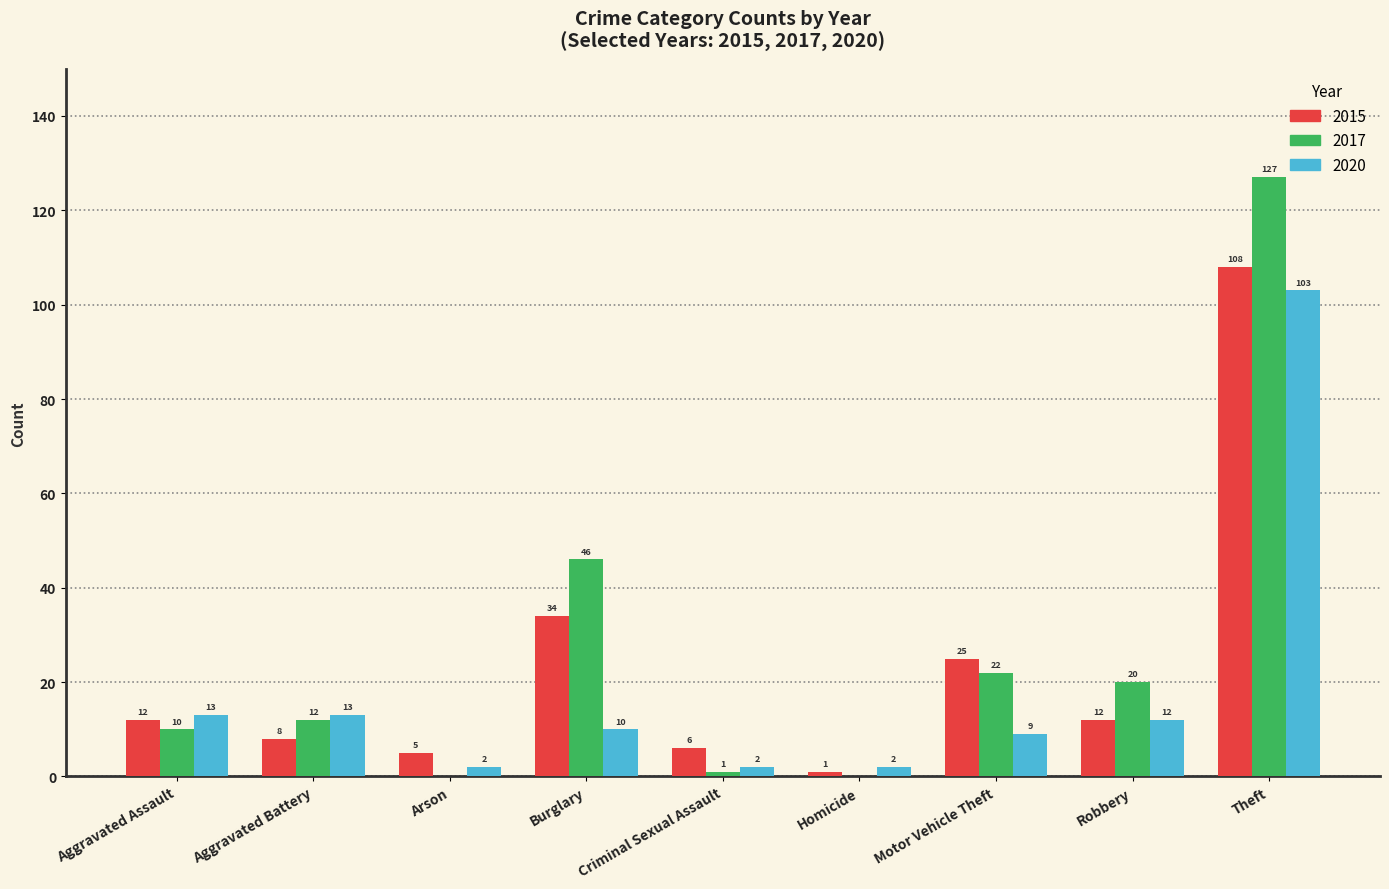

Is the value of 2015 at Robbery greater than the value of 2020 at Arson?

Yes